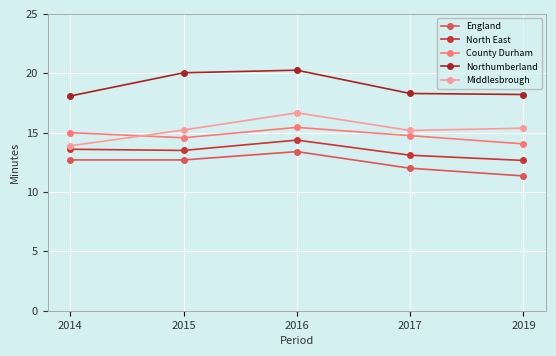

True or false: England and Northumberland cross at least once.

False